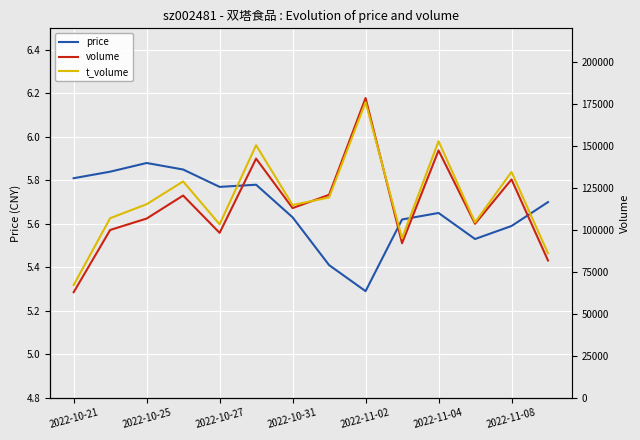

How many interior local valleys does the t_volume series have?

4